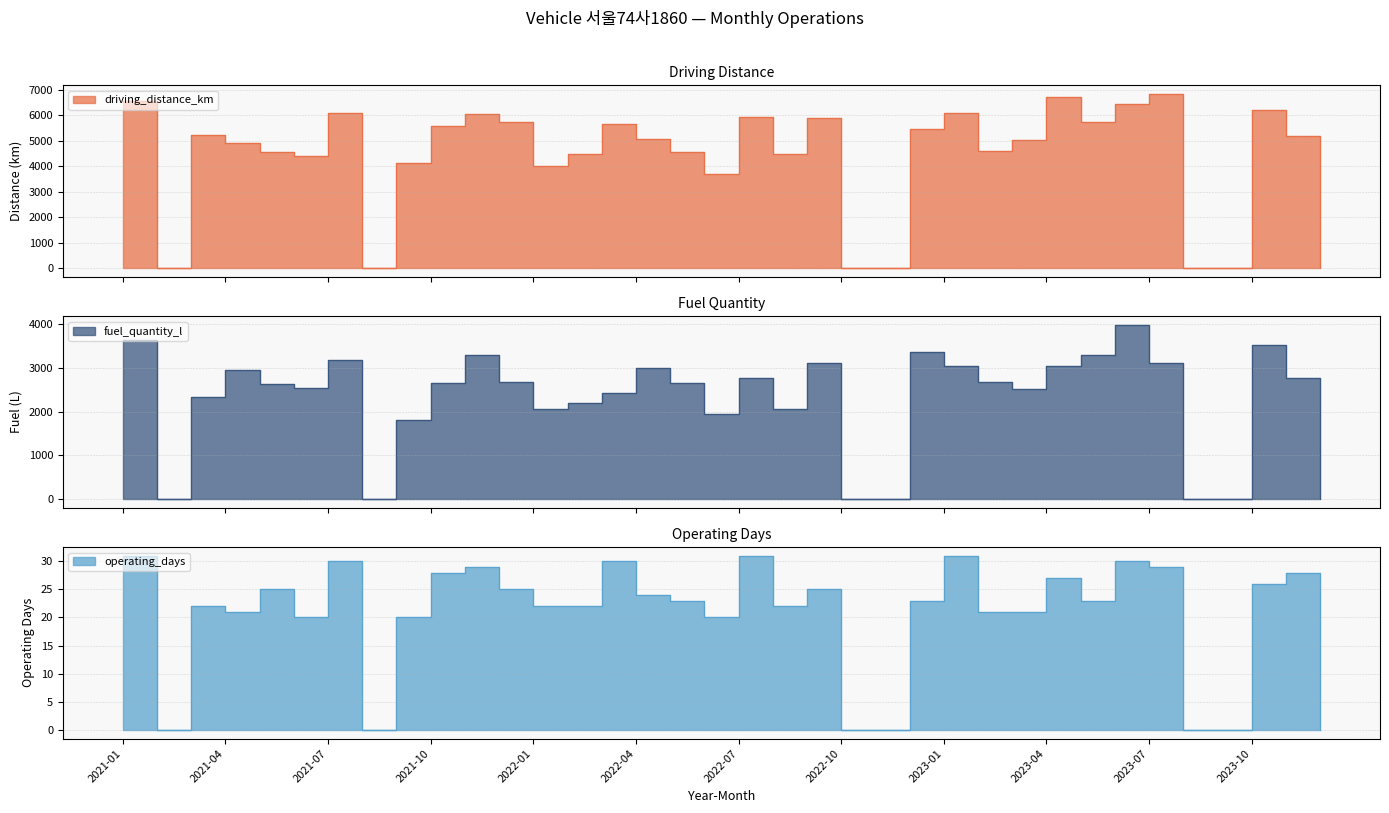

What is the difference between the maximum and minimum values in the operating_days series?

31.0